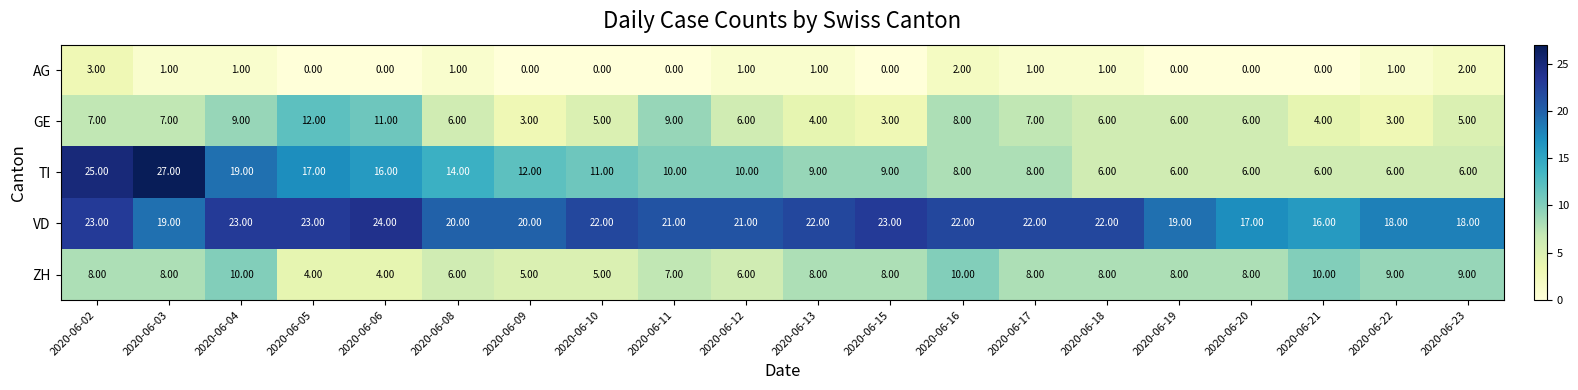

What is the sum of the VD values at 2020-06-21 and 2020-06-03?

35